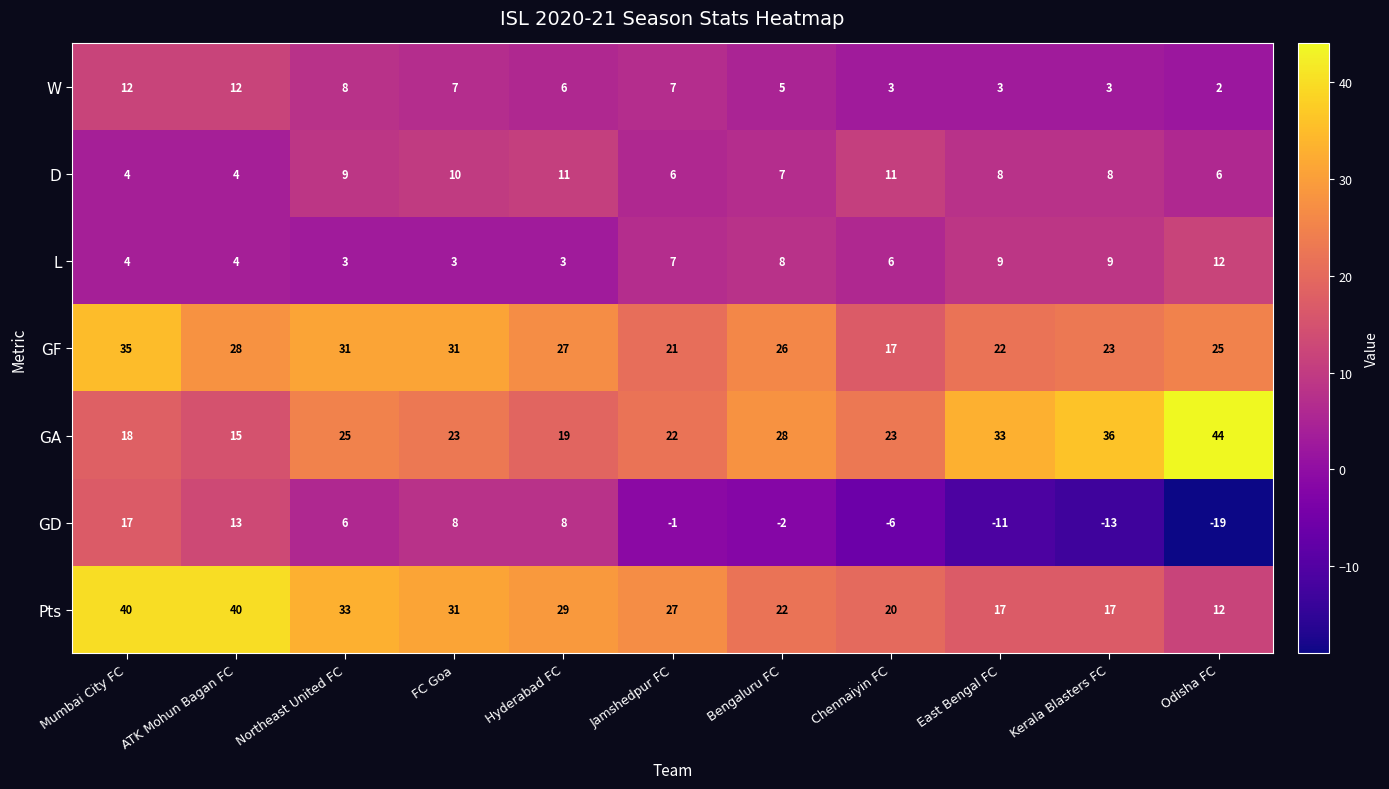

At Chennaiyin FC, list the series in order from largest to smallest.

GA, Pts, GF, D, L, W, GD